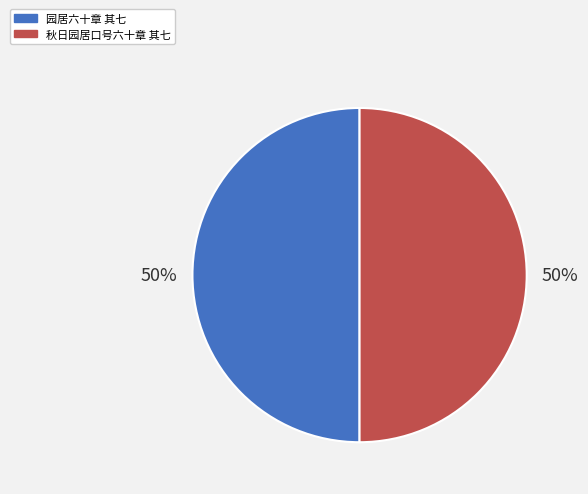

Is it true that 秋日园居口号六十章 其七 is 50% of the pie?

True